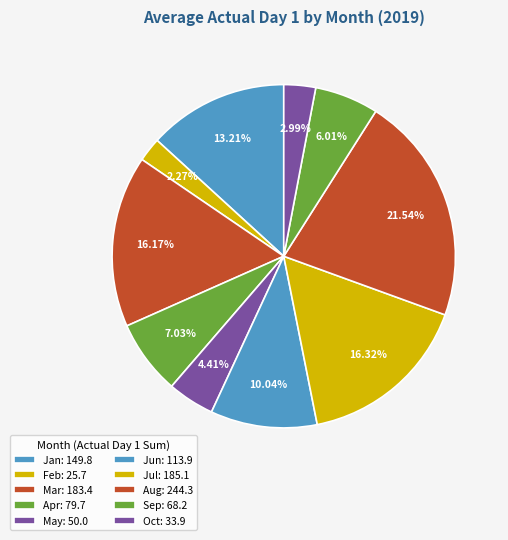

Is there a majority slice in this chart?

No